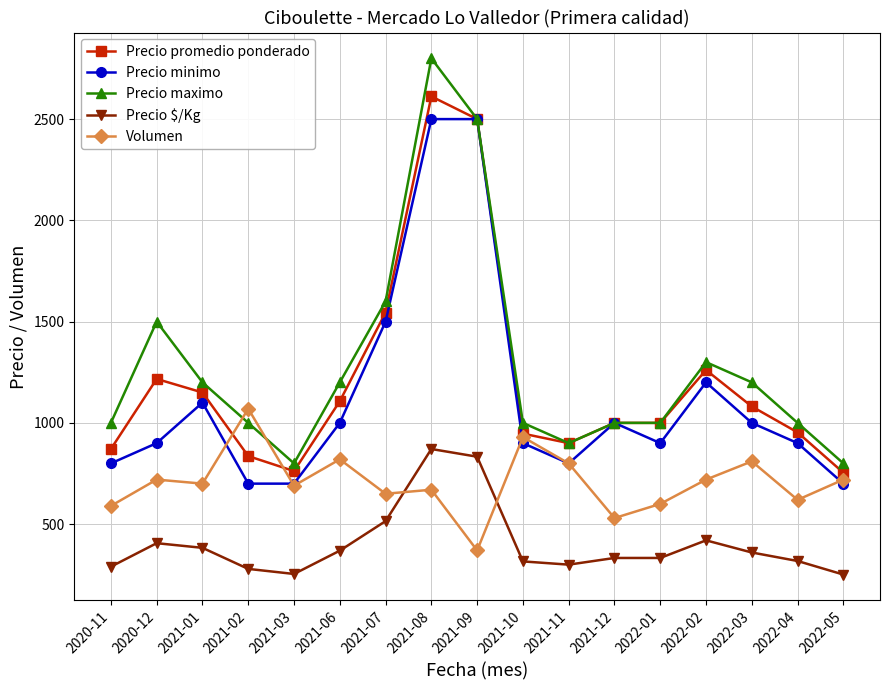

True or false: Precio $/Kg and Precio promedio ponderado intersect in this chart.

False